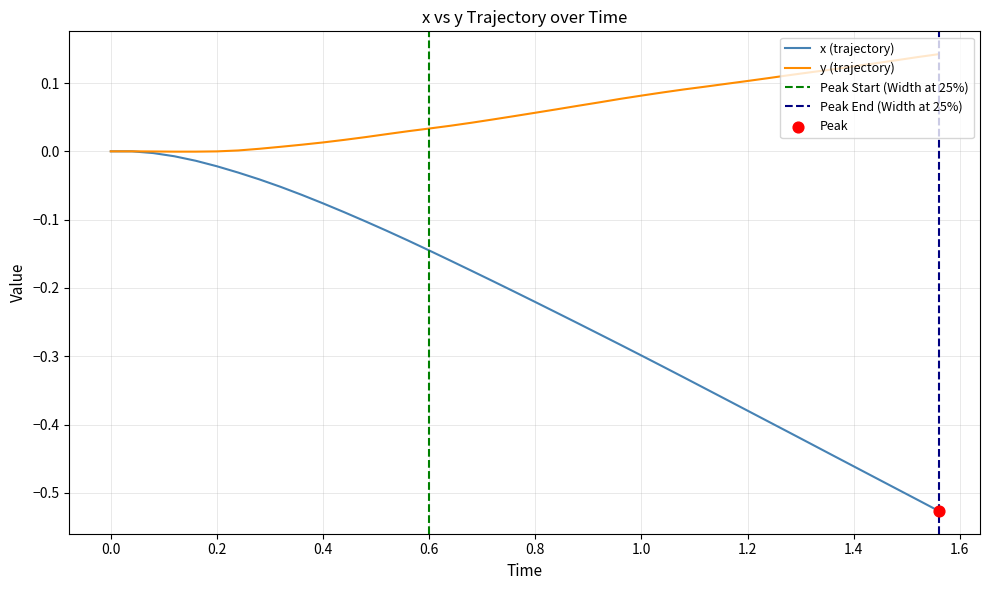

At how many categories does at least one series exceed 0?

34